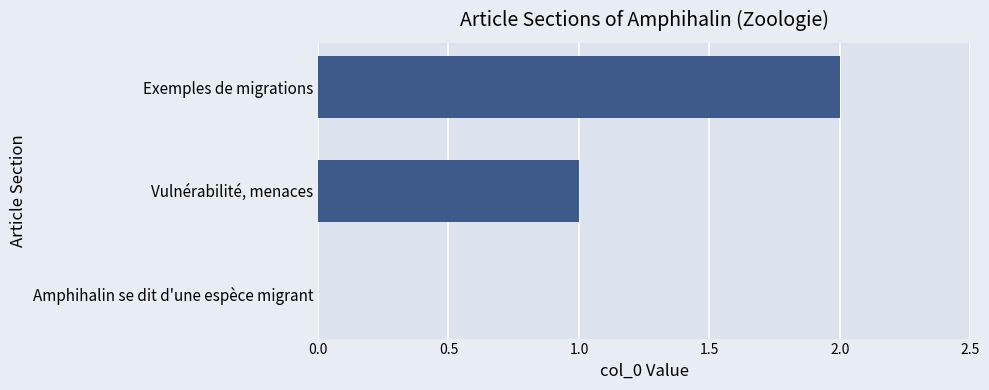

What is the change in value from Vulnérabilité, menaces to Exemples de migrations?

+1